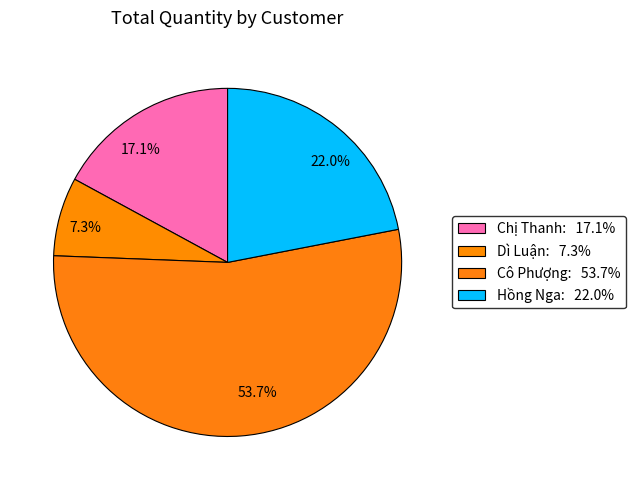

How many segments does this pie chart have?

4